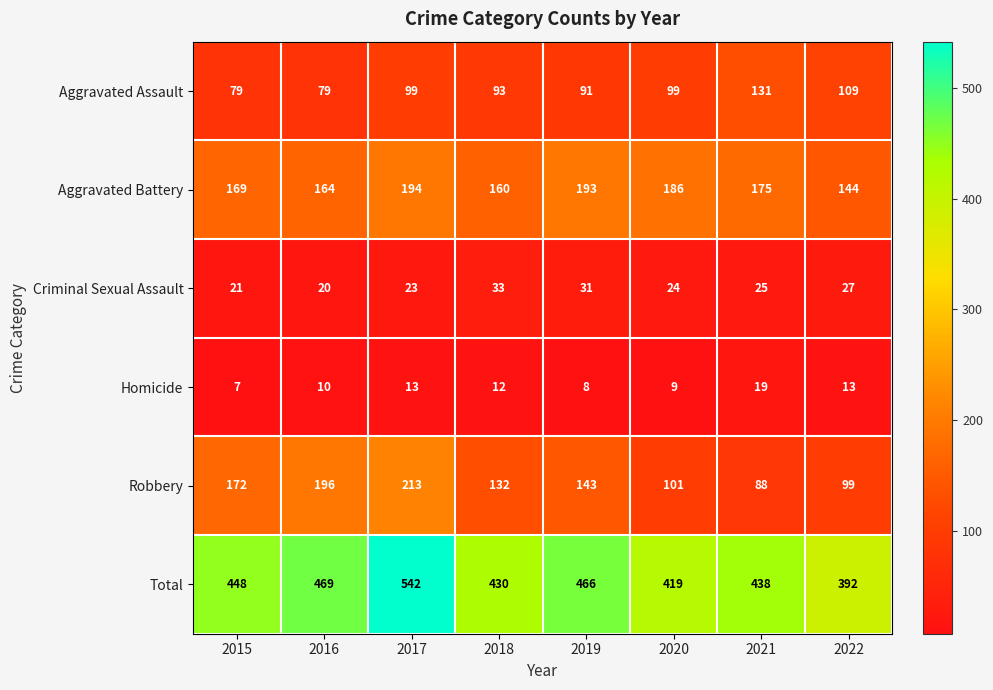

What is the difference between the maximum and minimum values in the Robbery series?

125